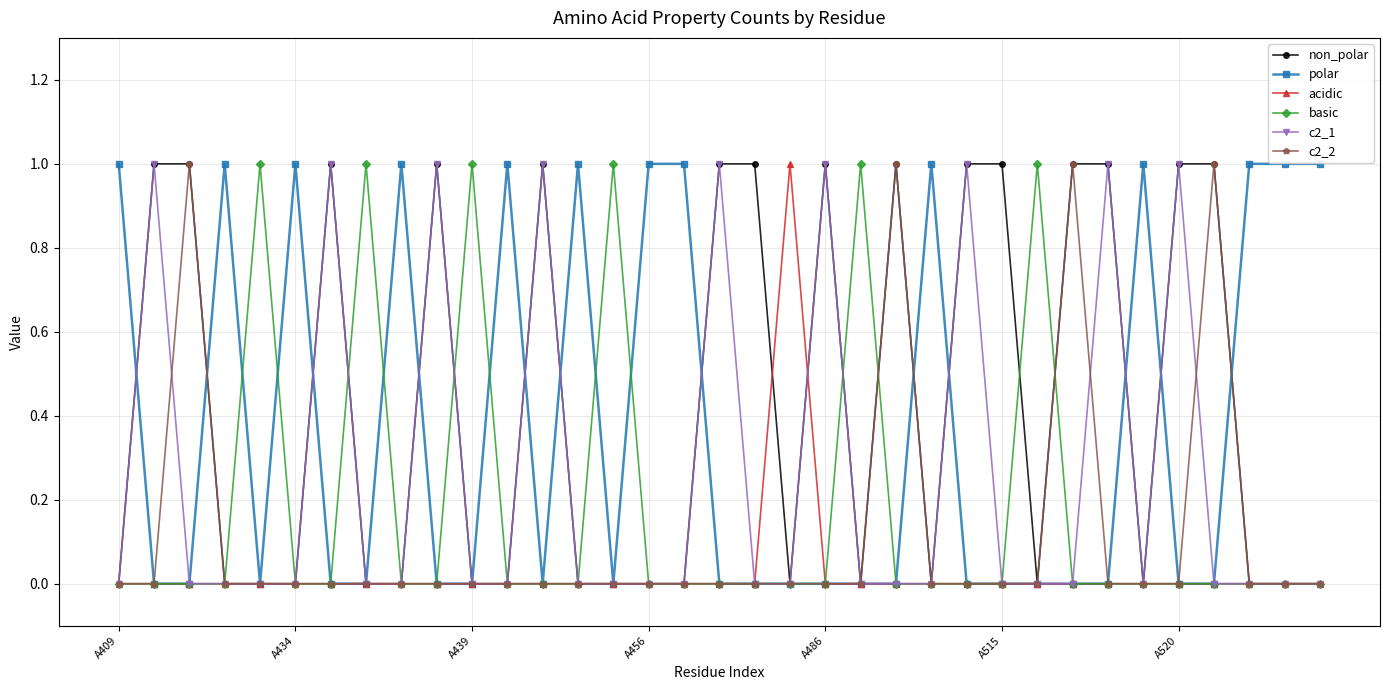

List the labels in order of c2_1 value, smallest first.

A409, A439, A456, A486, A515, 7, 8, 10, 11, 13, 14, 15, 16, 18, 19, 21, 22, 23, 25, 26, 27, 29, 31, 32, 33, 34, A434, A520, 9, 12, 17, 20, 24, 28, 30